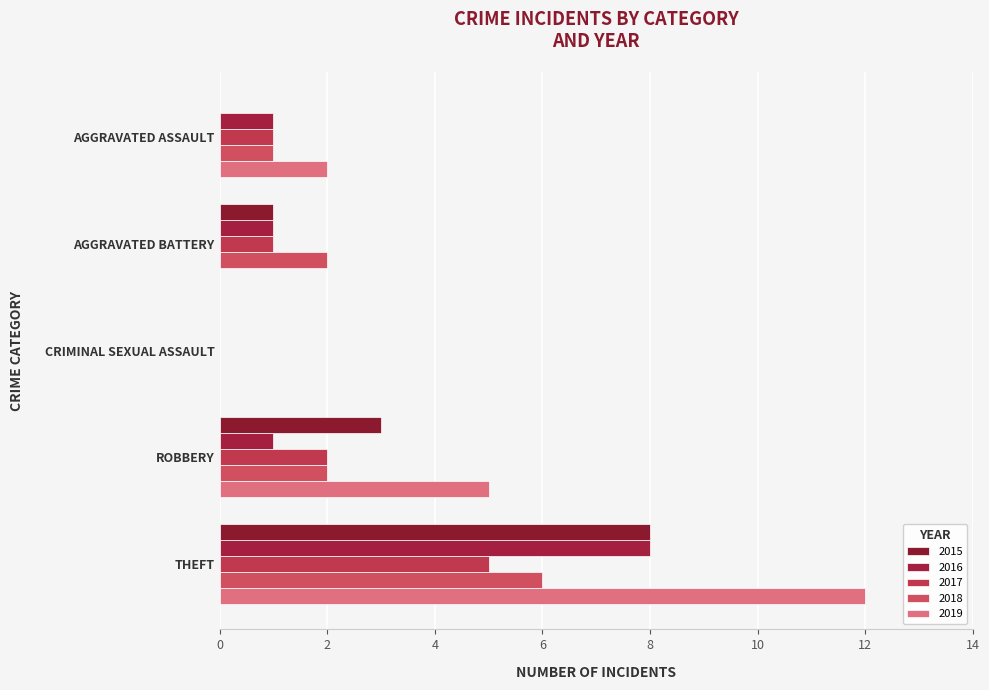

What is the highest value of the 2015 series?

8